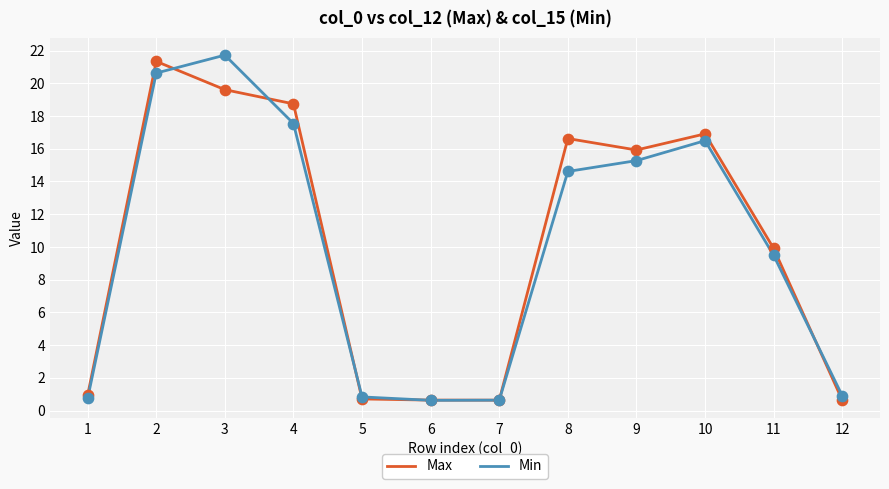

At how many categories does at least one series exceed 6?

7